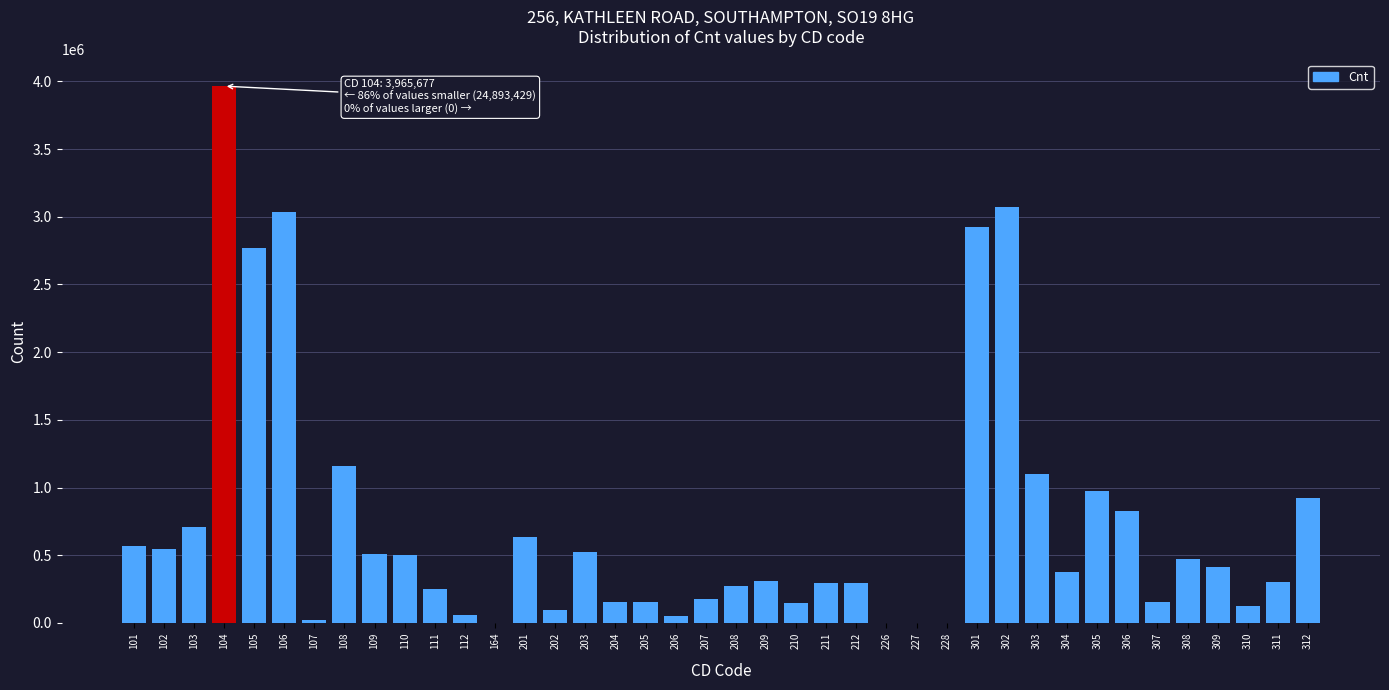

What is the change in value from 101 to 305?

+404844